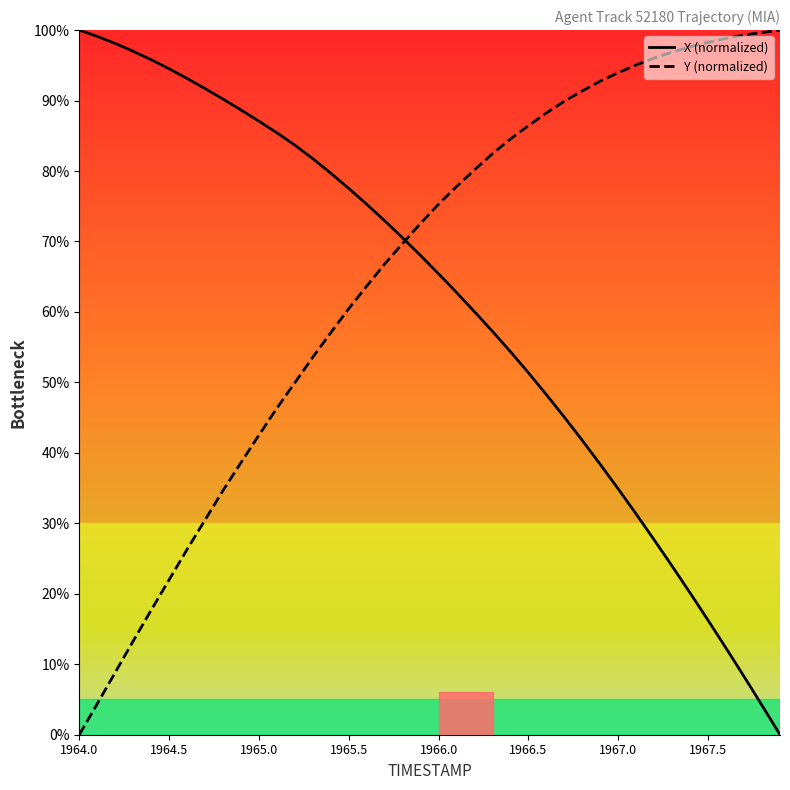

Rank the series by their average value, from lowest to highest.

X (normalized), Y (normalized)